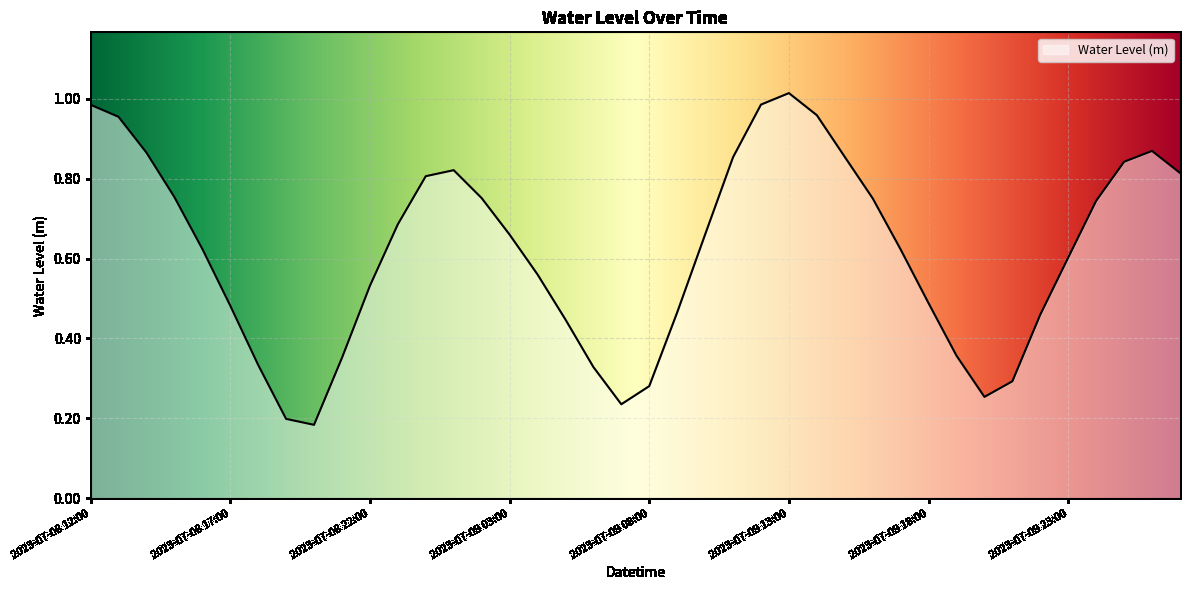

What is the label of the 8th point from the left?

2023-07-08 19:00